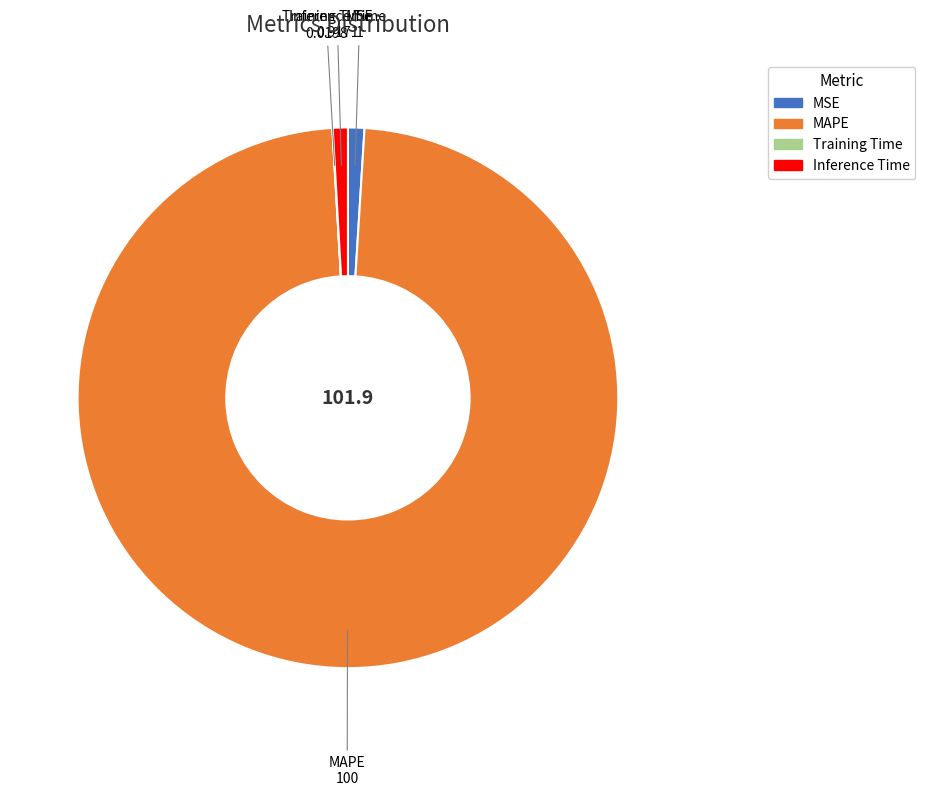

Which category accounts for the majority?

MAPE